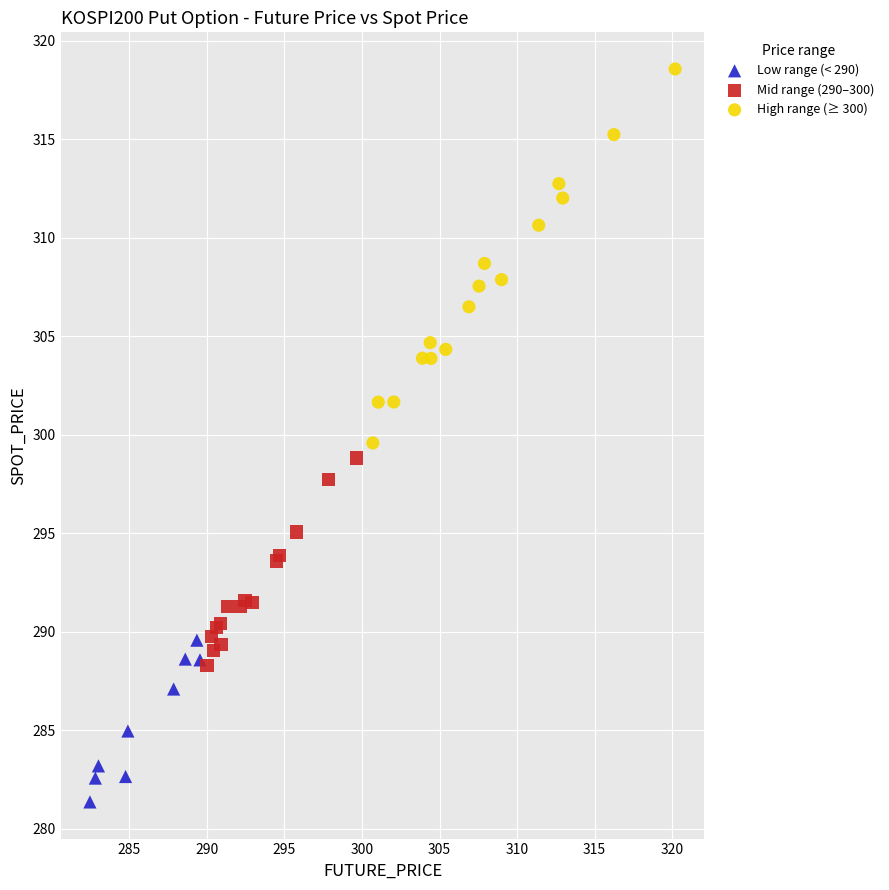

Which series reaches the minimum Y coordinate?

Low range (< 290)